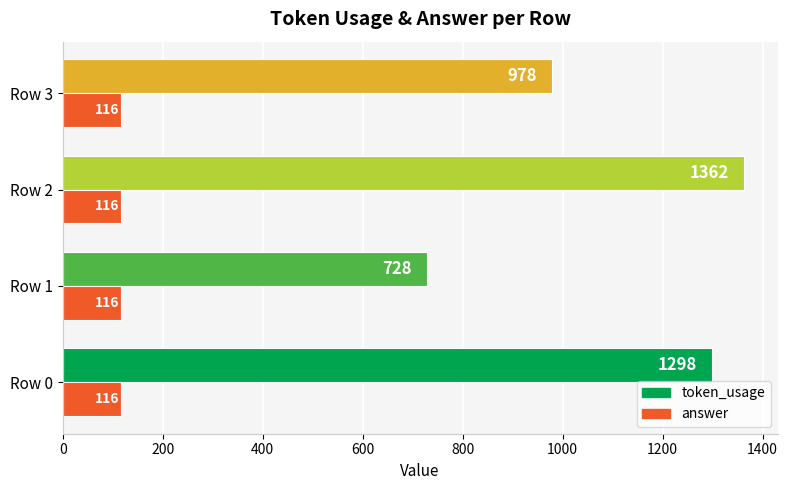

True or false: token_usage has a value of 728 at Row 1.

True